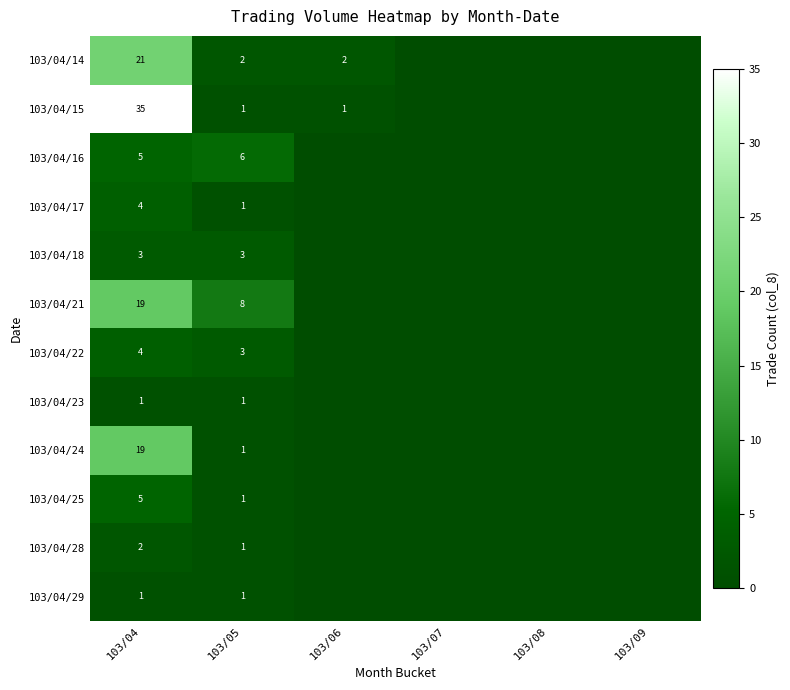

True or false: 103/04/22 has a value of 4 at 103/04.

True